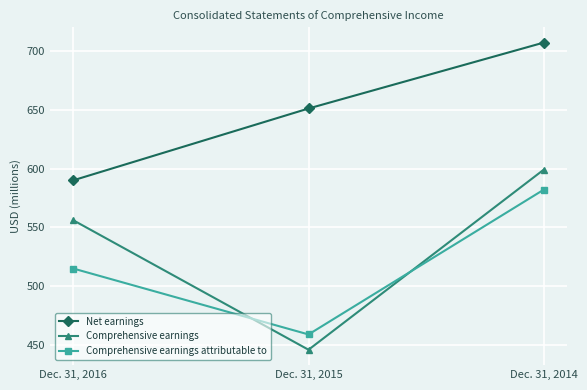

At which category is the sum across all series the highest?

Dec. 31, 2014